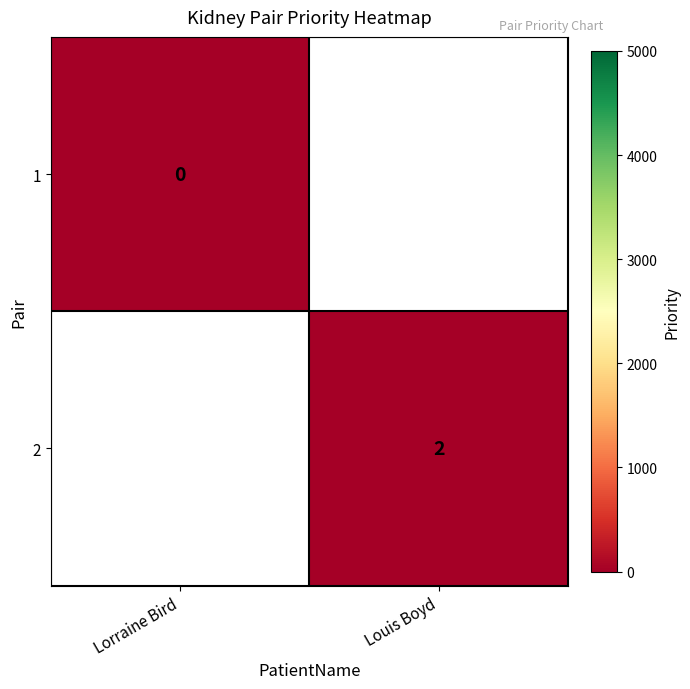

Is it true that 2 equals 1 at Louis Boyd?

False